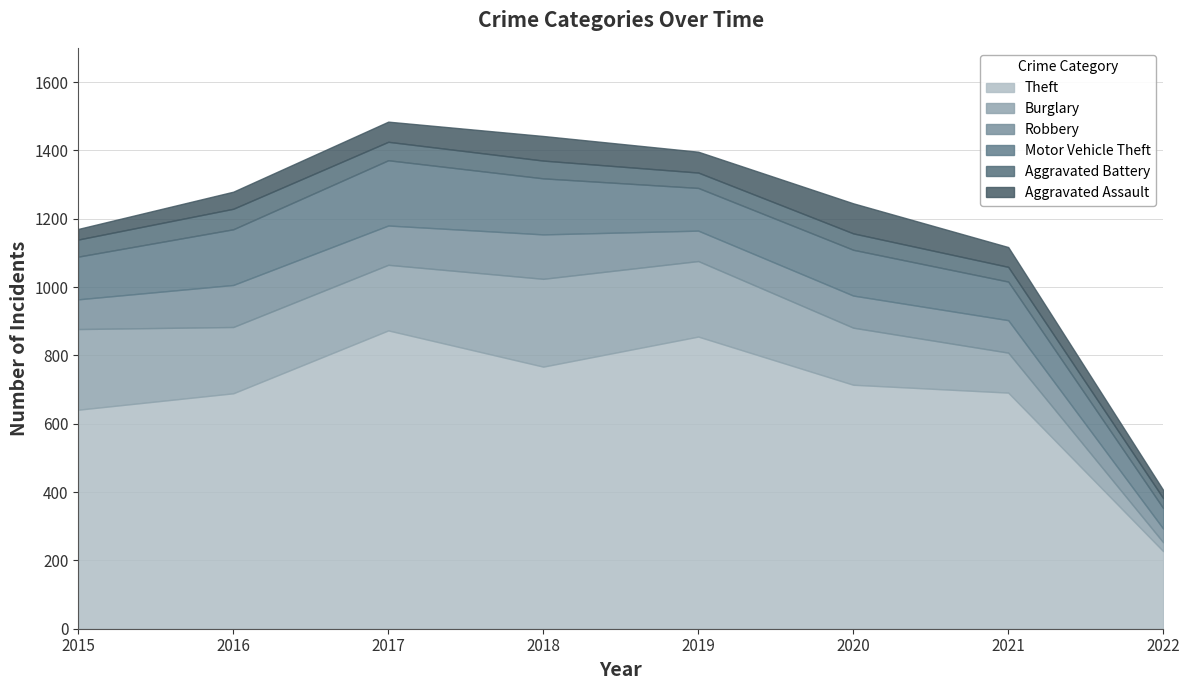

What is the total value across all series at 2015?

1170